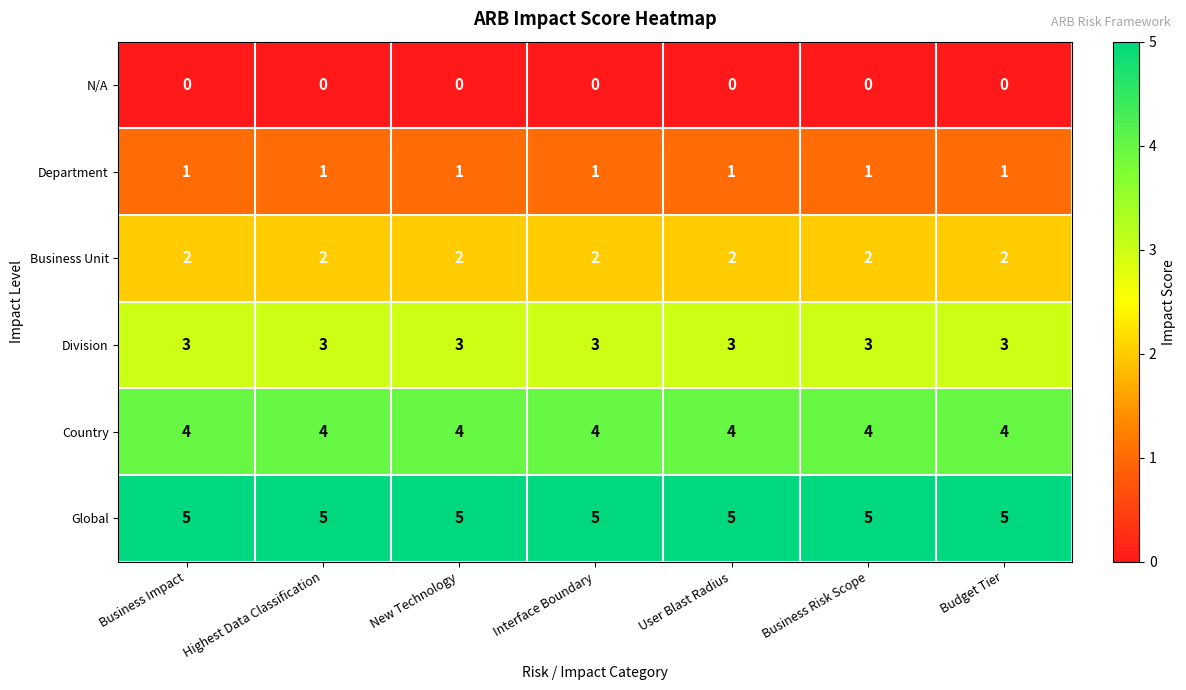

What is the difference between the highest and lowest values at New Technology?

5